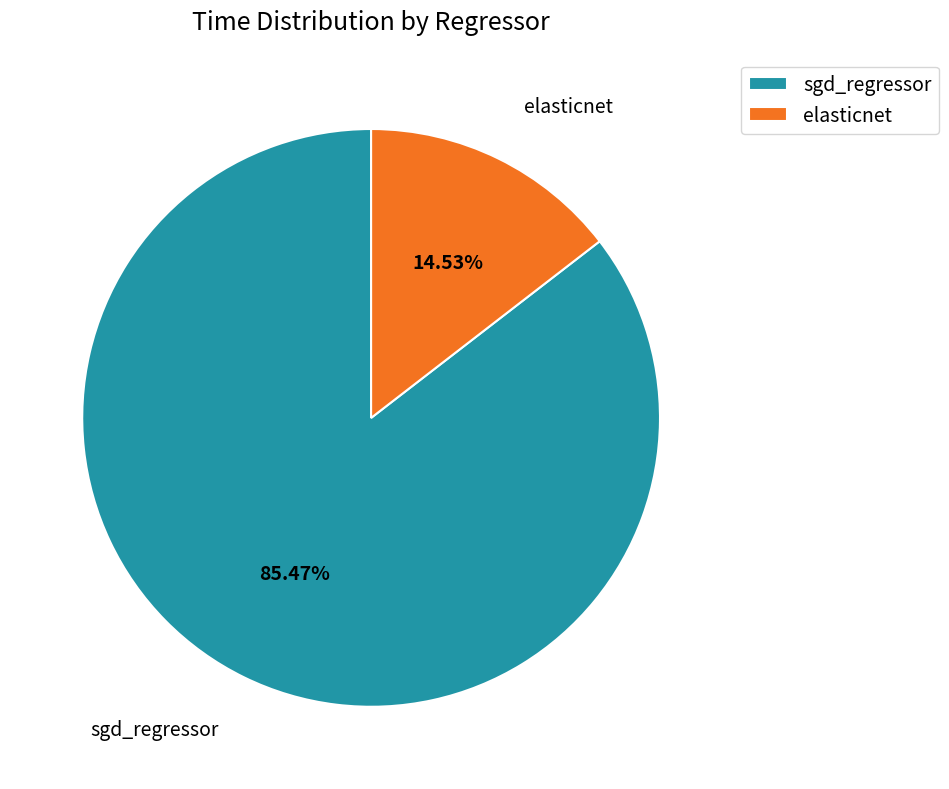

How many segments does this pie chart have?

2